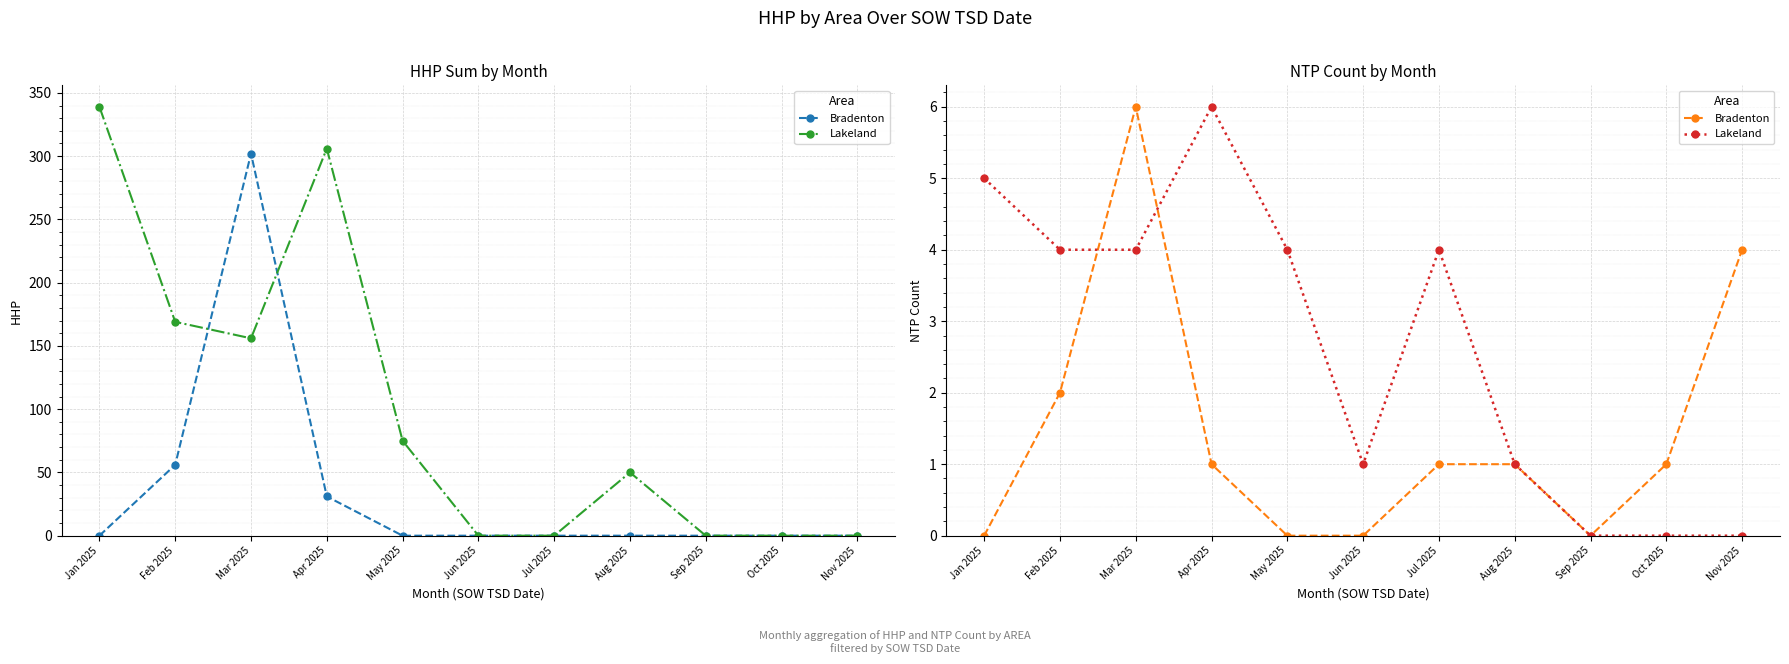

What is the spread (max minus min) of values at Jun 2025?

1